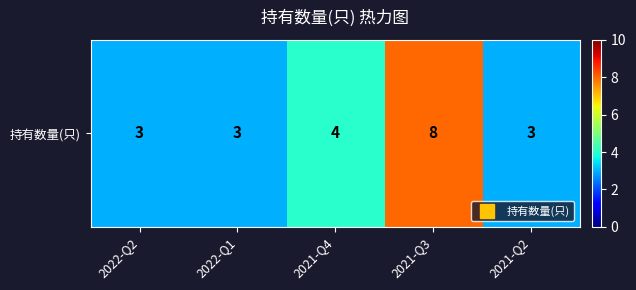

Reading left to right, what are all the values shown in this chart?

3	3	4	8	3